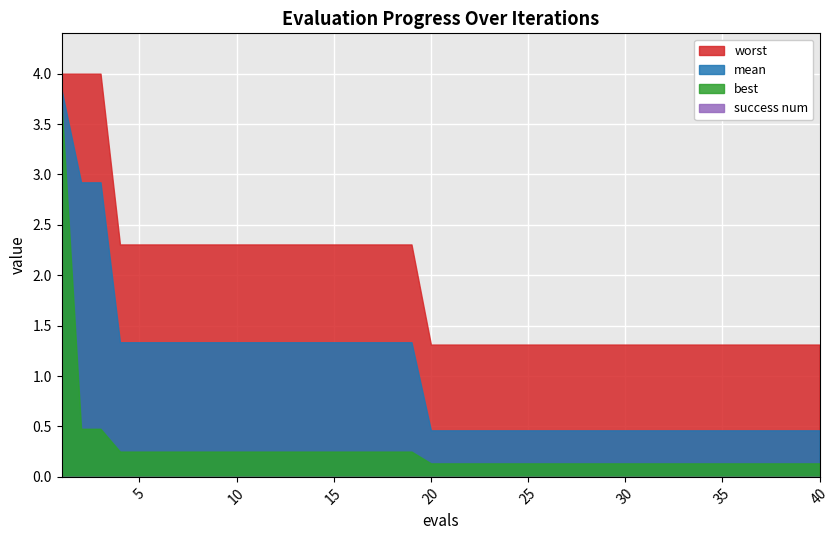

What are all the series names shown in the legend?

mean, best, worst, success num